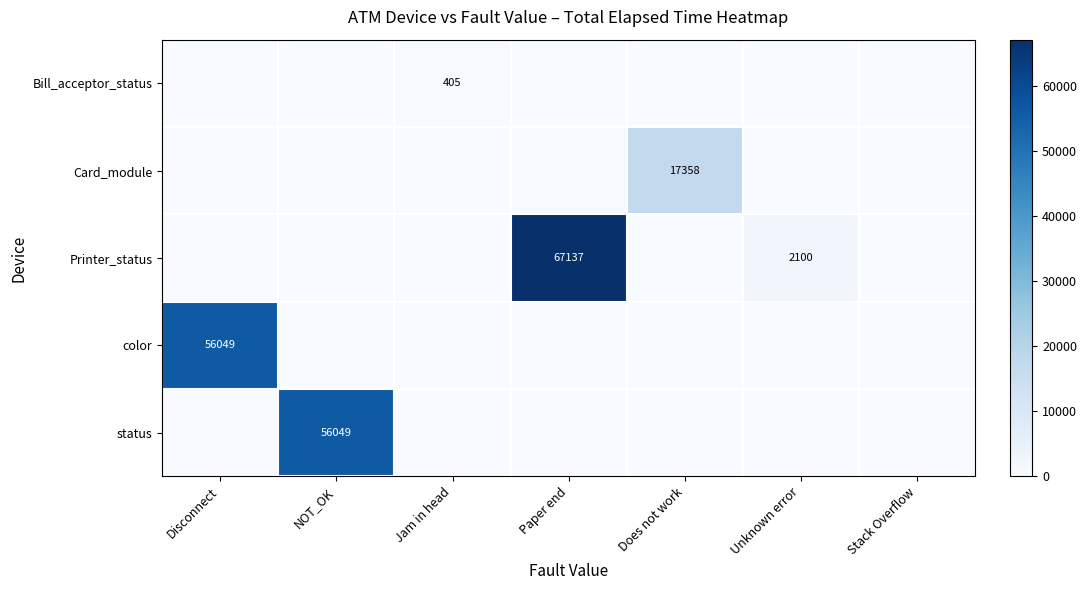

True or false: color has a value of 56049 at Disconnect.

True